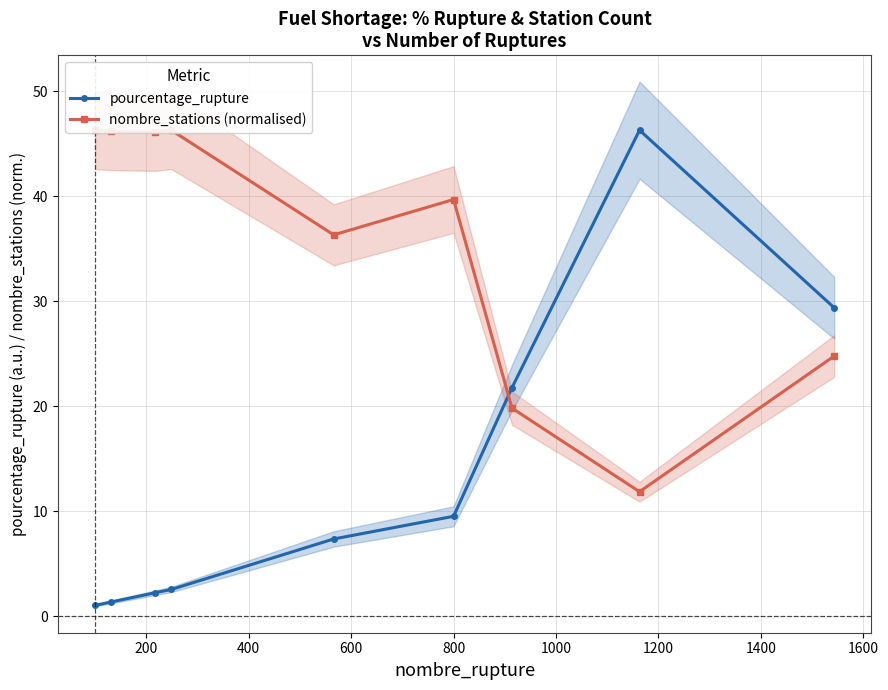

True or false: pourcentage_rupture has more than 2 interior local peaks.

False